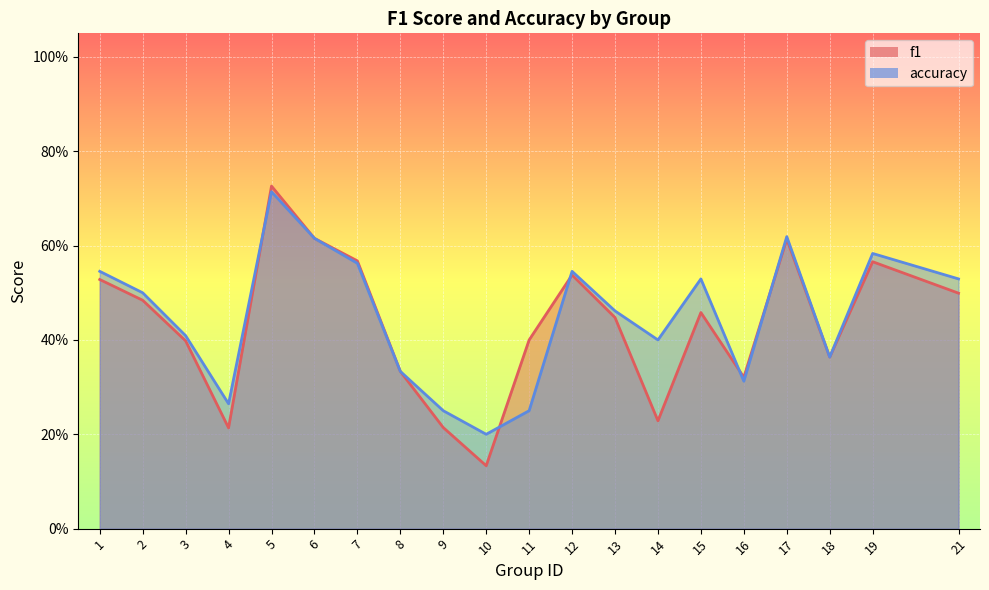

What are all the series names shown in the legend?

f1, accuracy